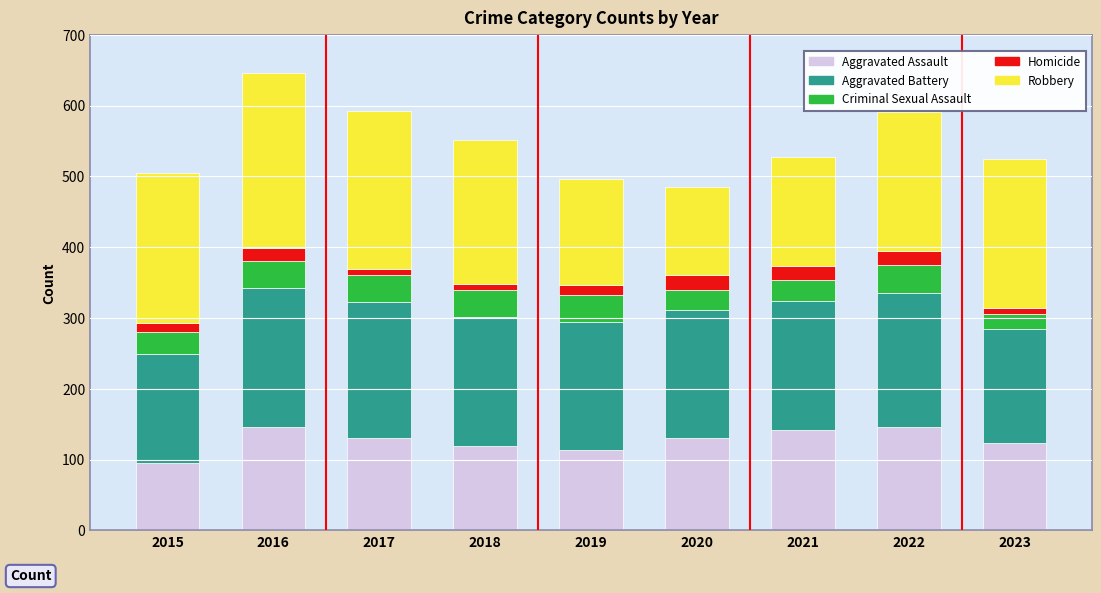

What is the total value across all series at 2021?

527